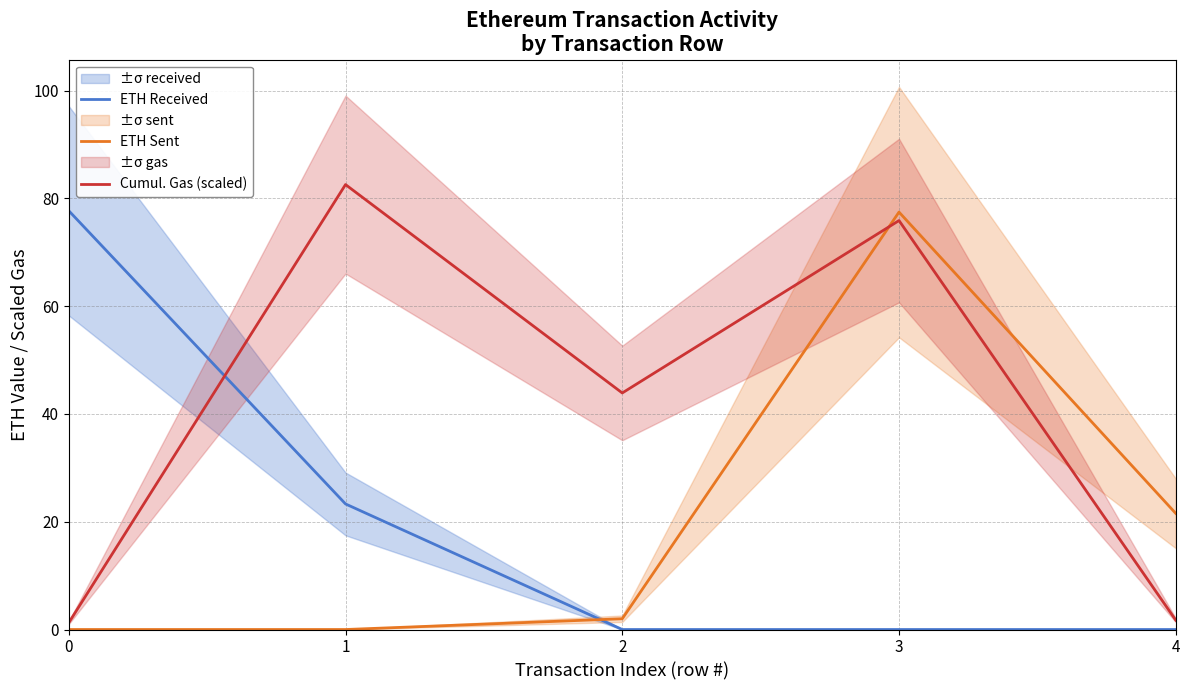

How many data points in ETH Received are above 0?

2